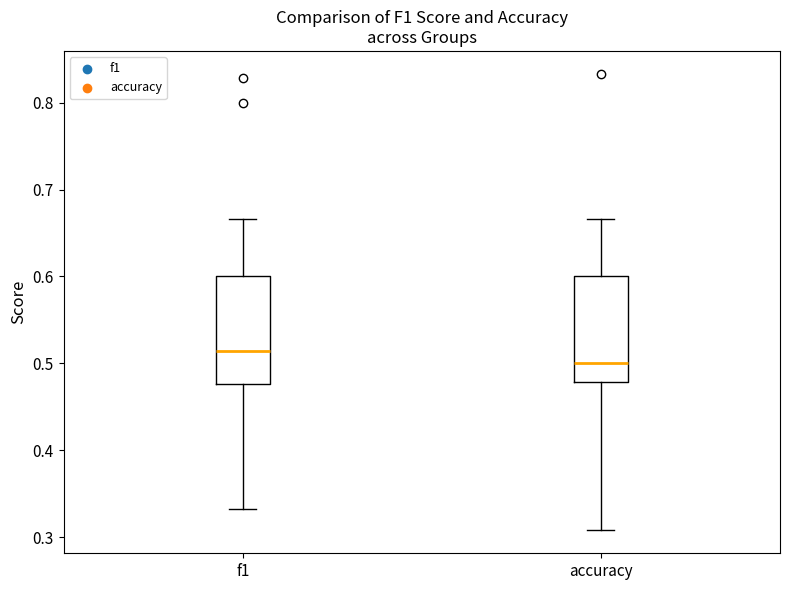

Which box has the lowest median line?

accuracy